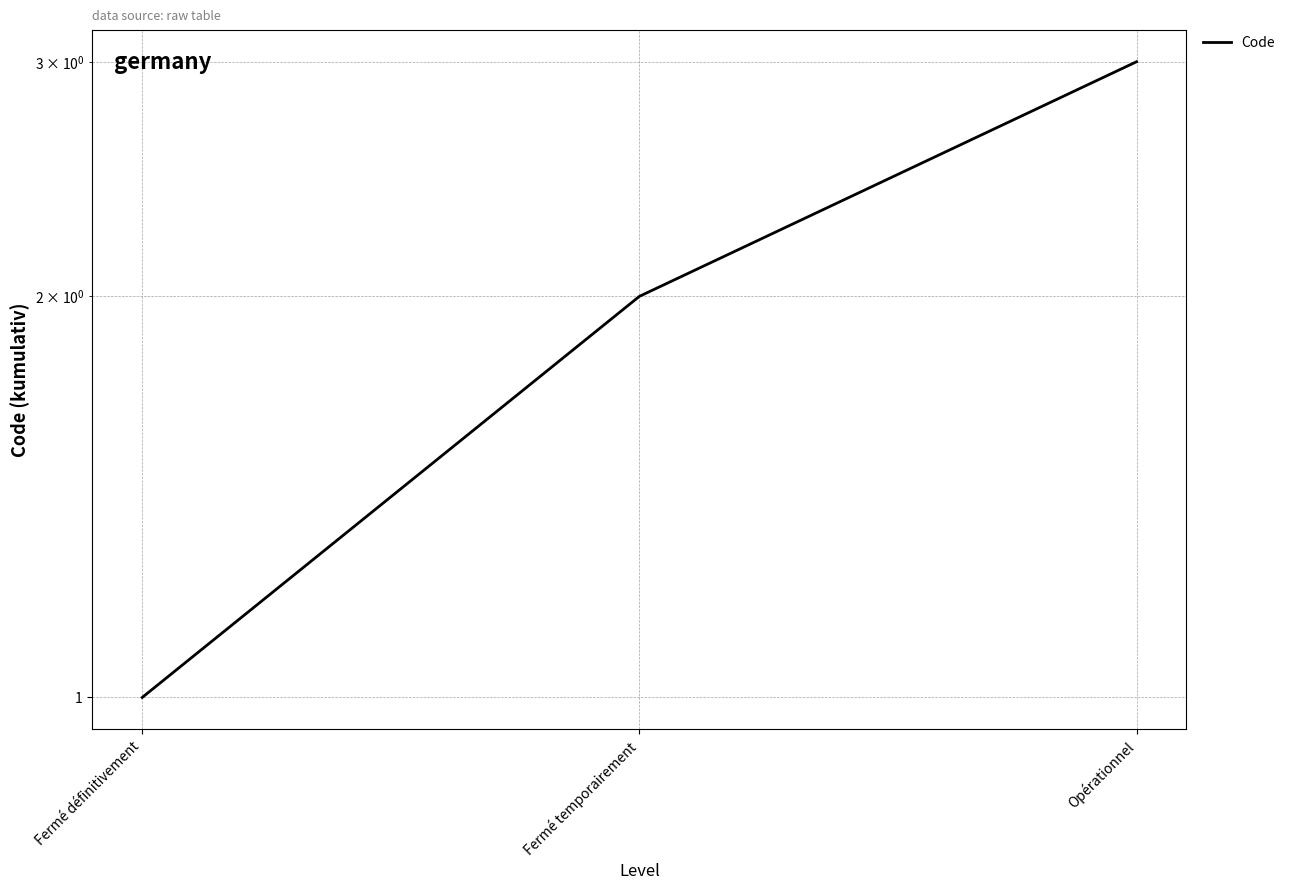

Is this an area chart (filled region under the line)?

No